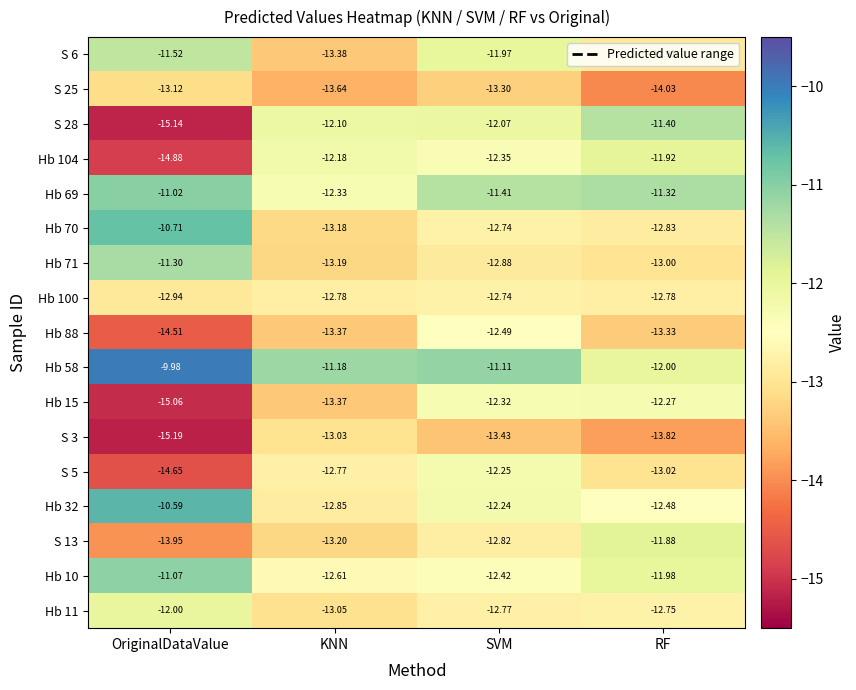

Rank the categories by Hb 104 value from highest to lowest.

RF, KNN, SVM, OriginalDataValue